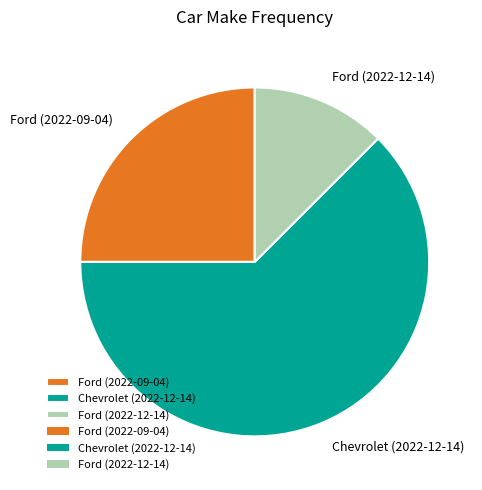

Which slice is the smallest?

Ford (2022-12-14)